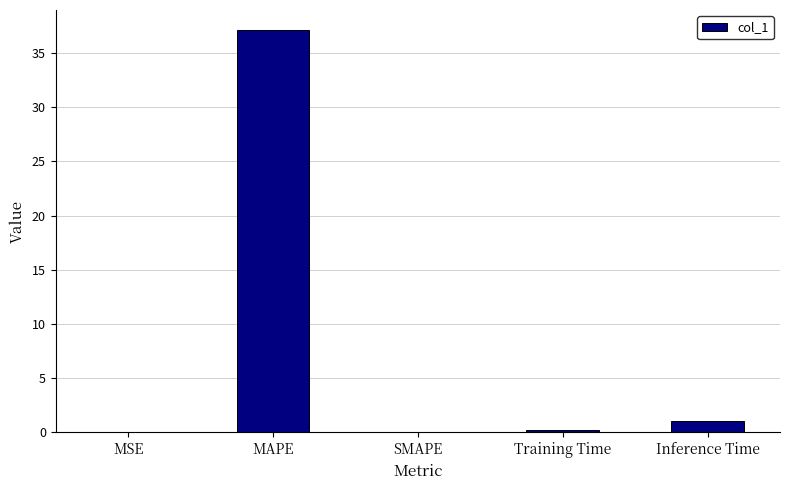

Which has a higher value, MAPE or Training Time?

MAPE